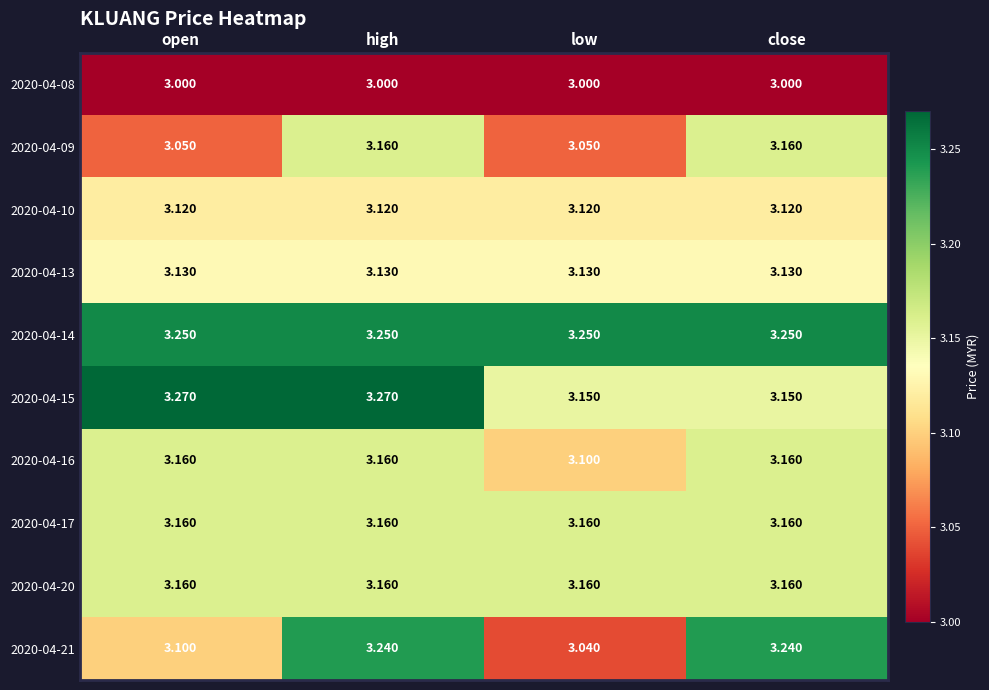

At which label does 2020-04-16 reach its minimum?

low